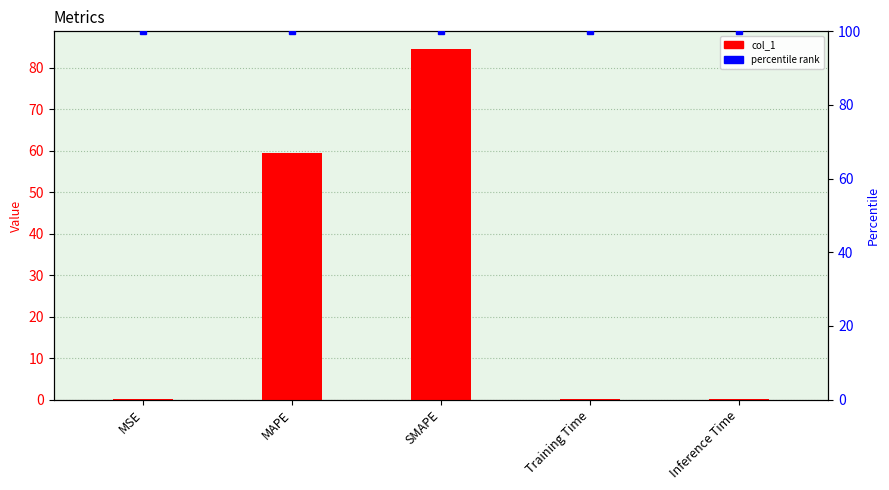

At Inference Time, list the series in order from largest to smallest.

percentile rank within the sample, col_1